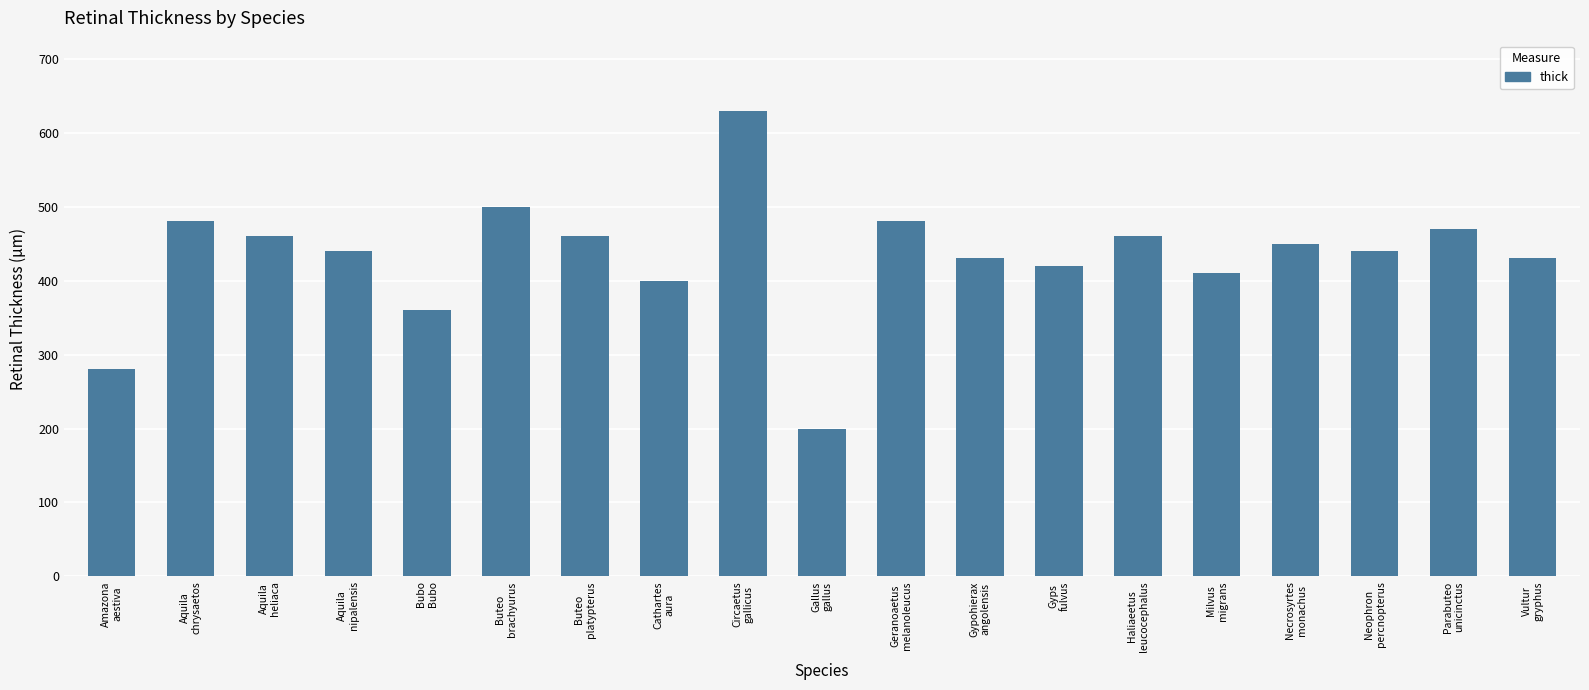

What is the value of the 10th bar from the left?

200